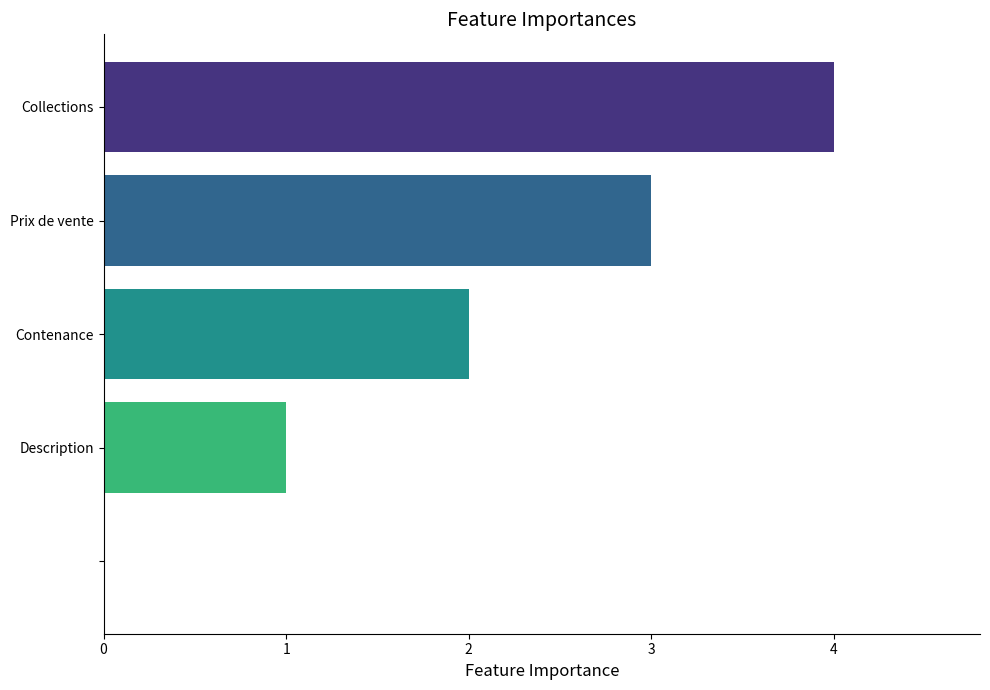

What is the greatest value displayed?

4